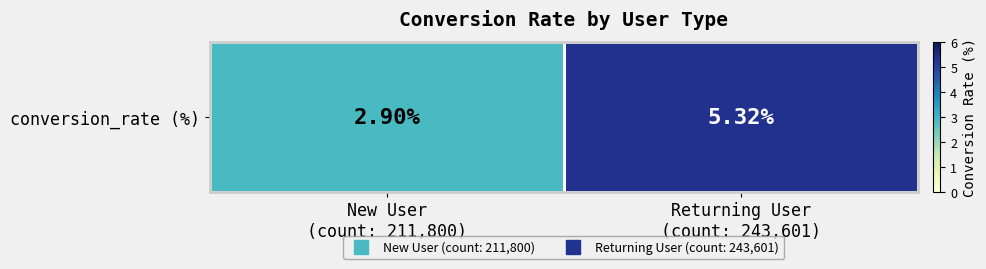

How many series are shown in this chart?

1